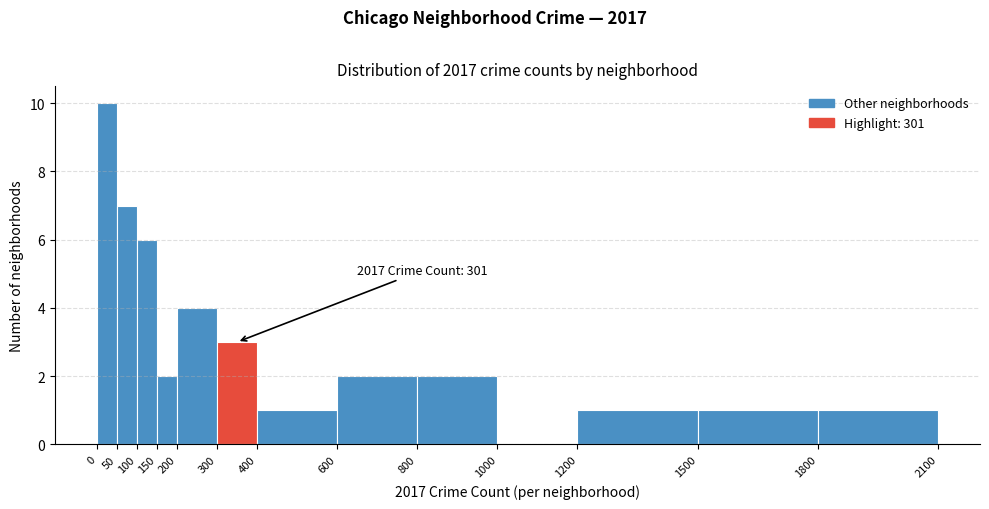

Over which range of the x-axis is the bar tallest?

0 to 50